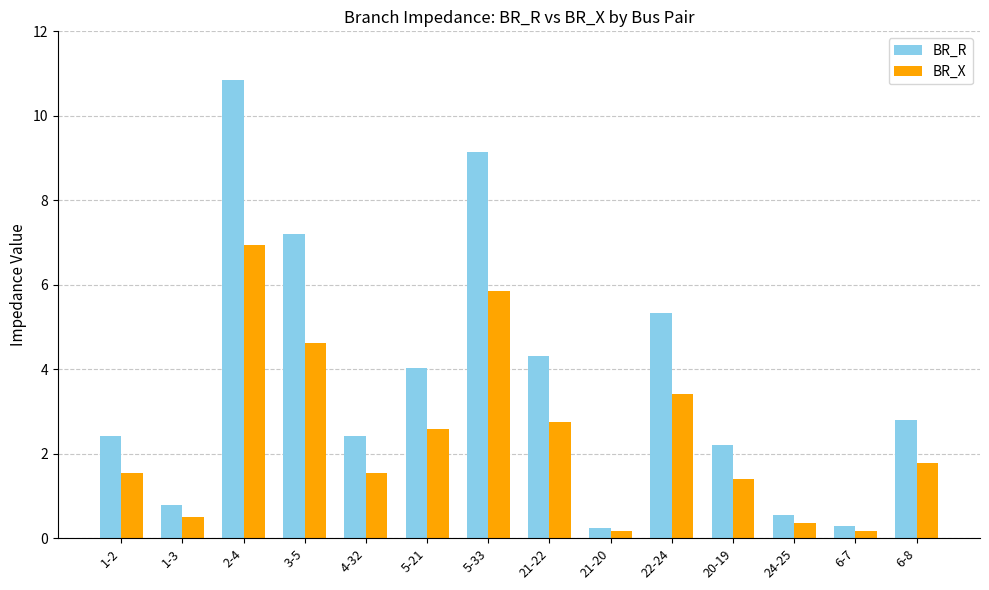

What is the sum of the BR_R values at 1-3 and 20-19?

3.0